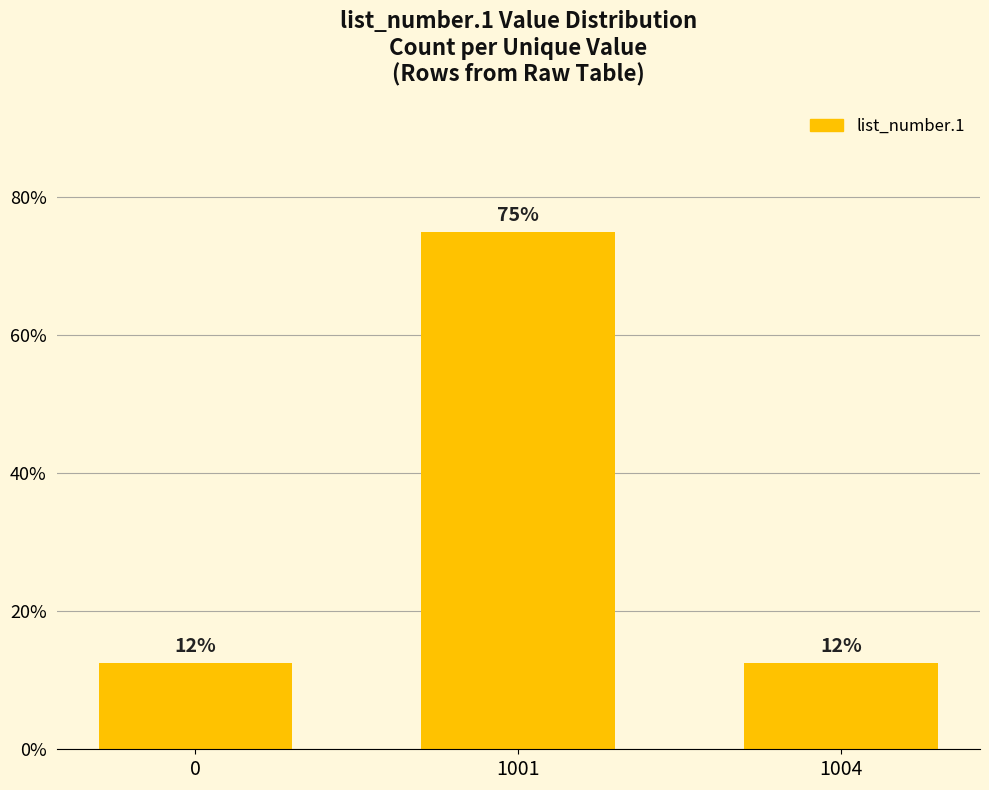

Between 1001 and 0, which is larger?

1001